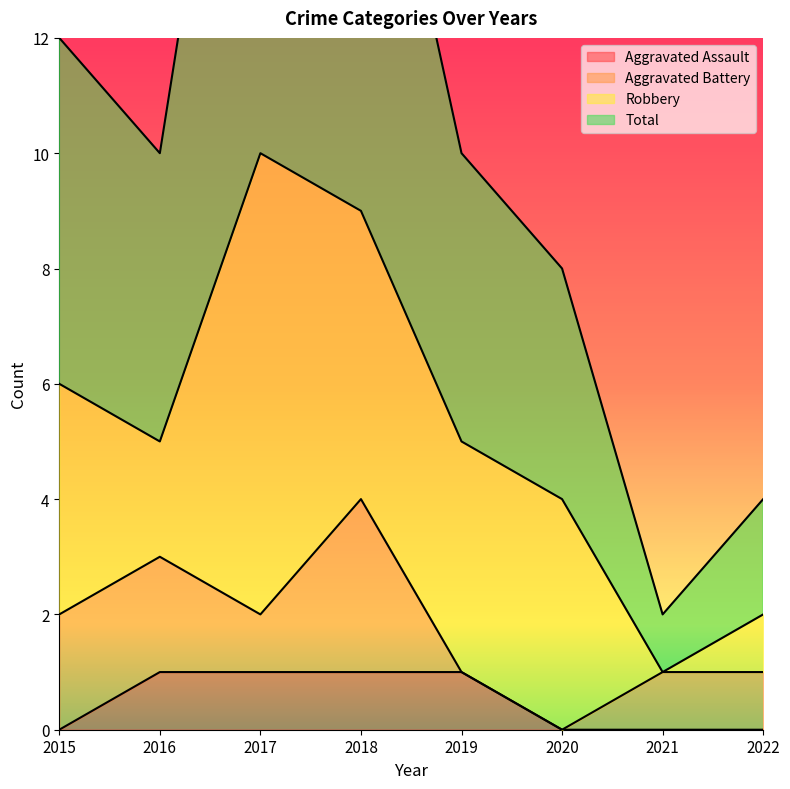

At how many categories does at least one series exceed 3?

7